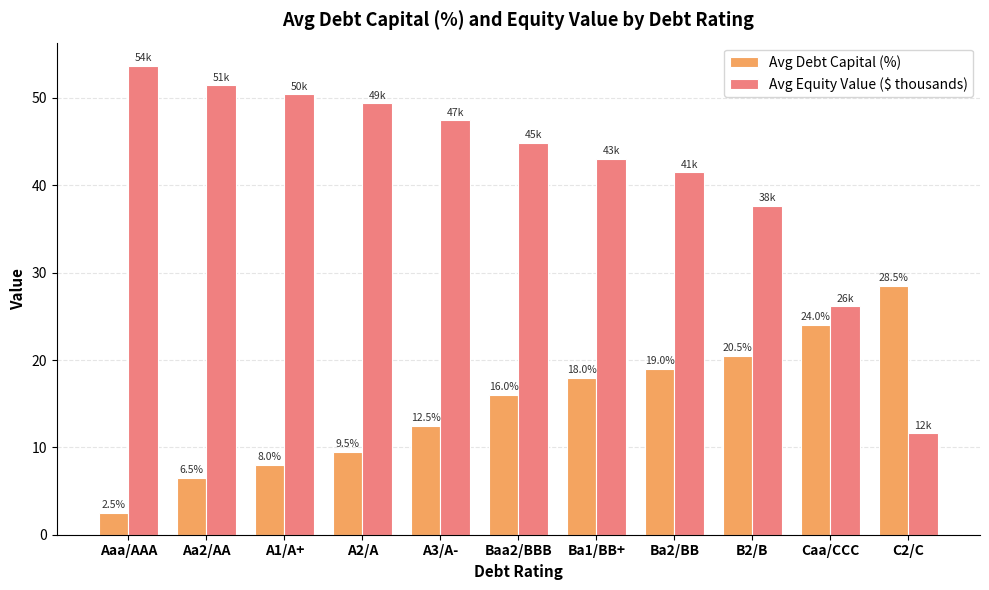

At which label is Avg Debt Capital (%) closest to 15?

Baa2/BBB